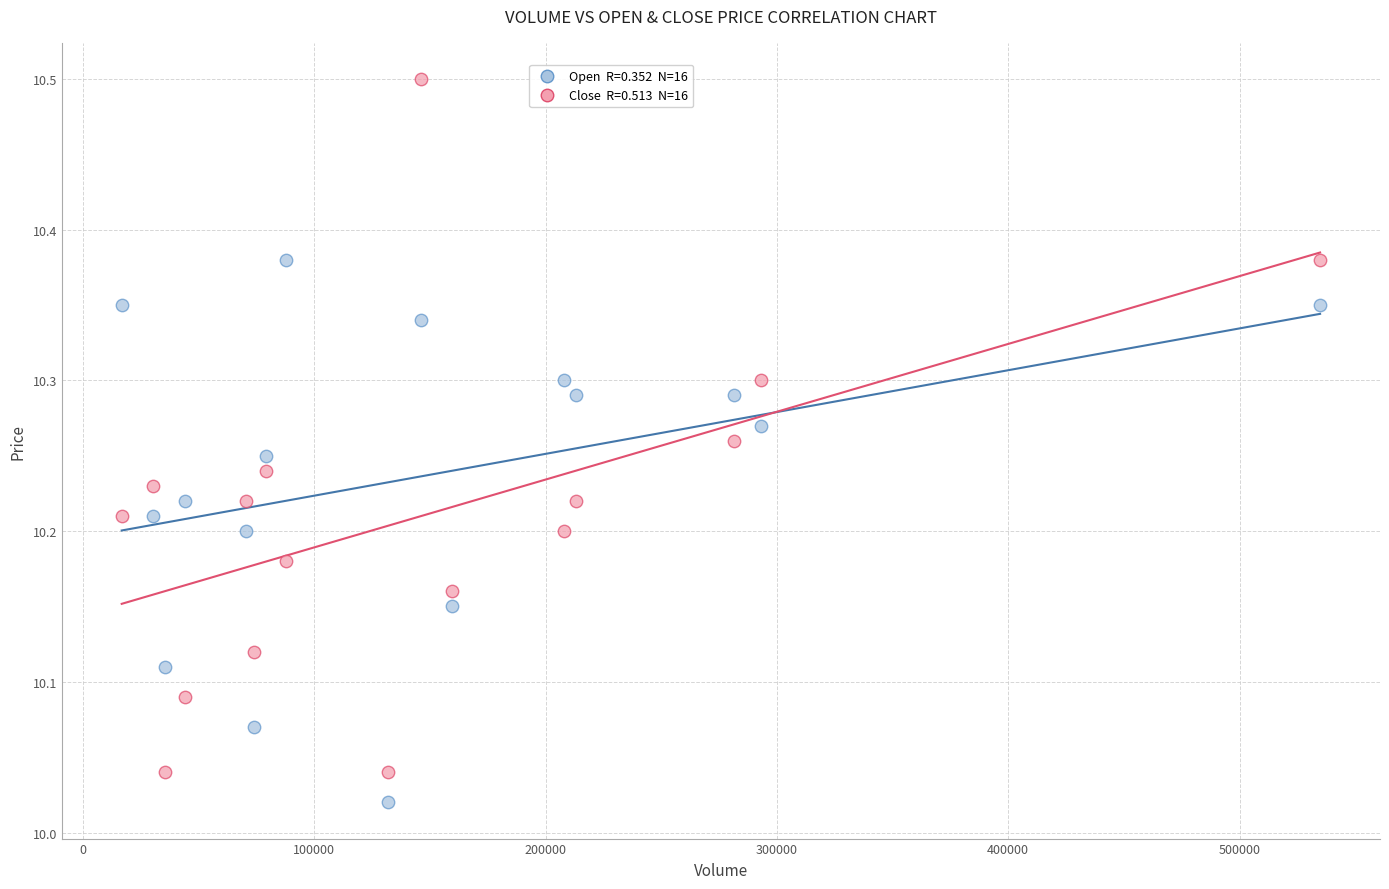

Across all data points, what is the range of X values (max minus min)?

518000.0